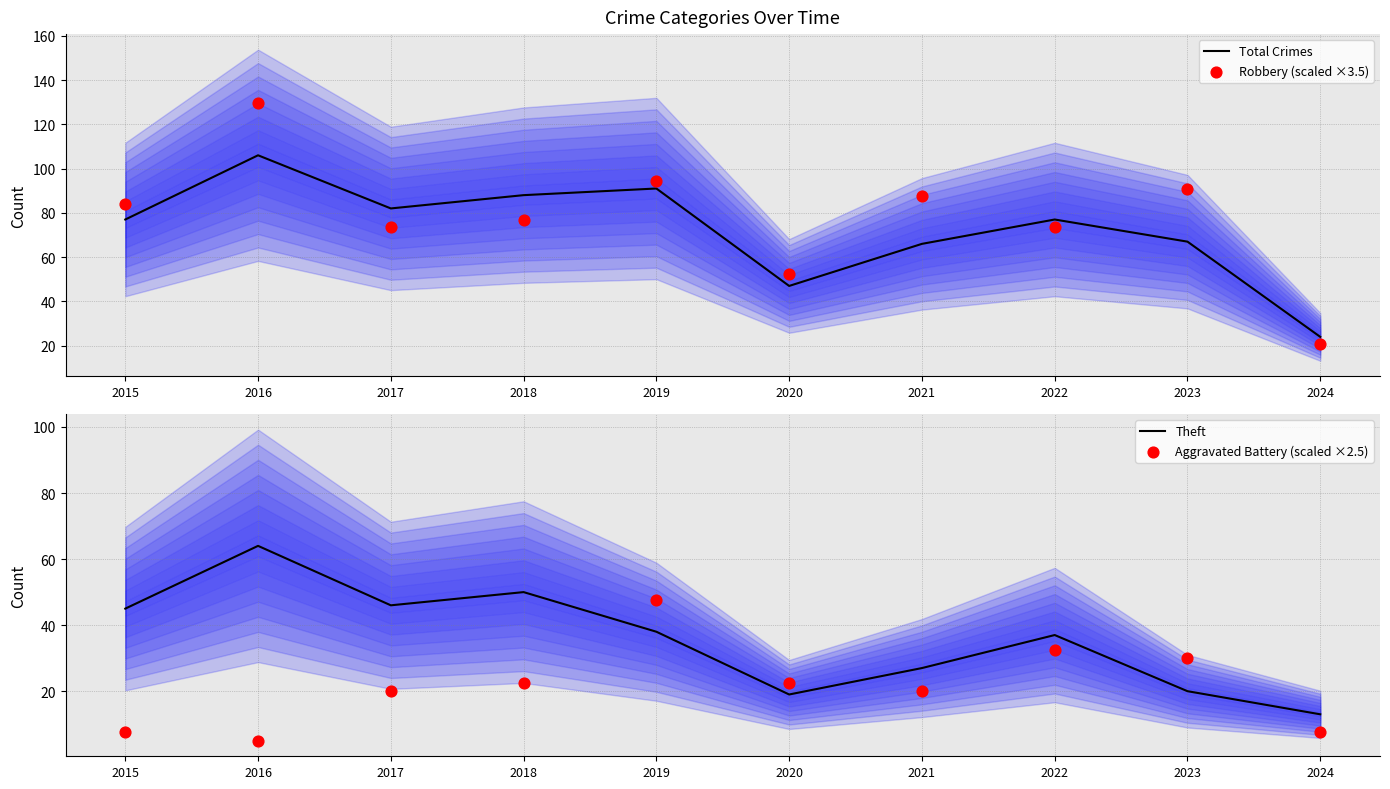

Which series reaches the maximum Y coordinate?

Robbery (scaled ×3.5)